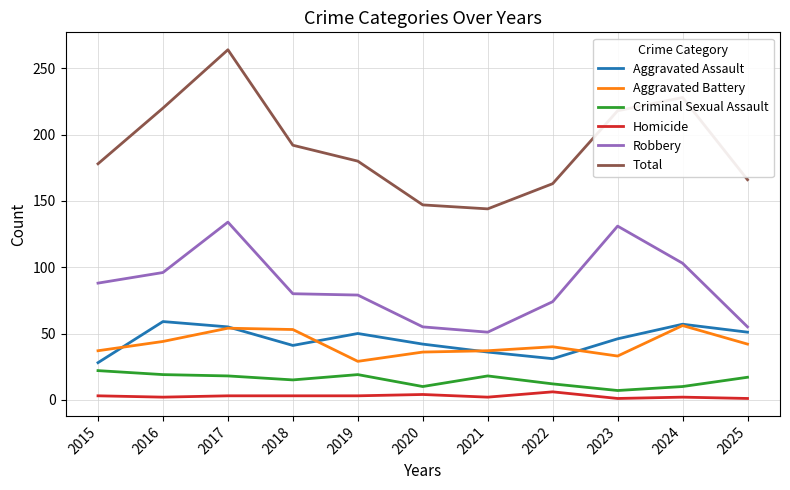

Where do Aggravated Assault and Aggravated Battery first cross each other?

2015 and 2016